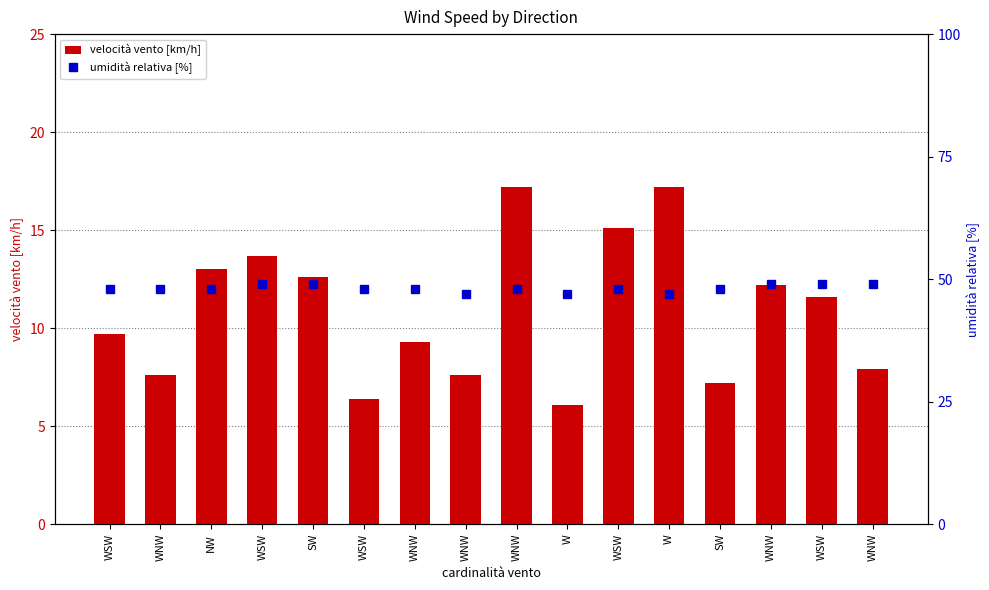

What is the highest value of the velocità vento [km/h] series?

17.2